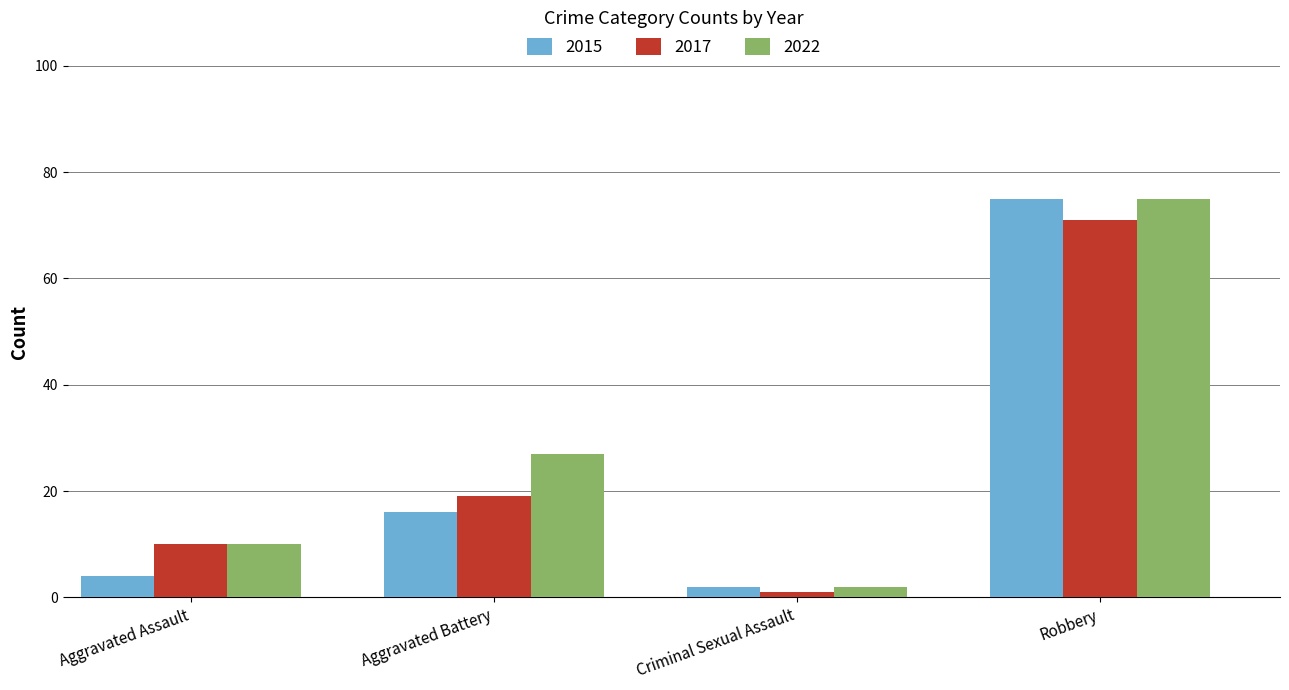

What is the total value across all series at Robbery?

221